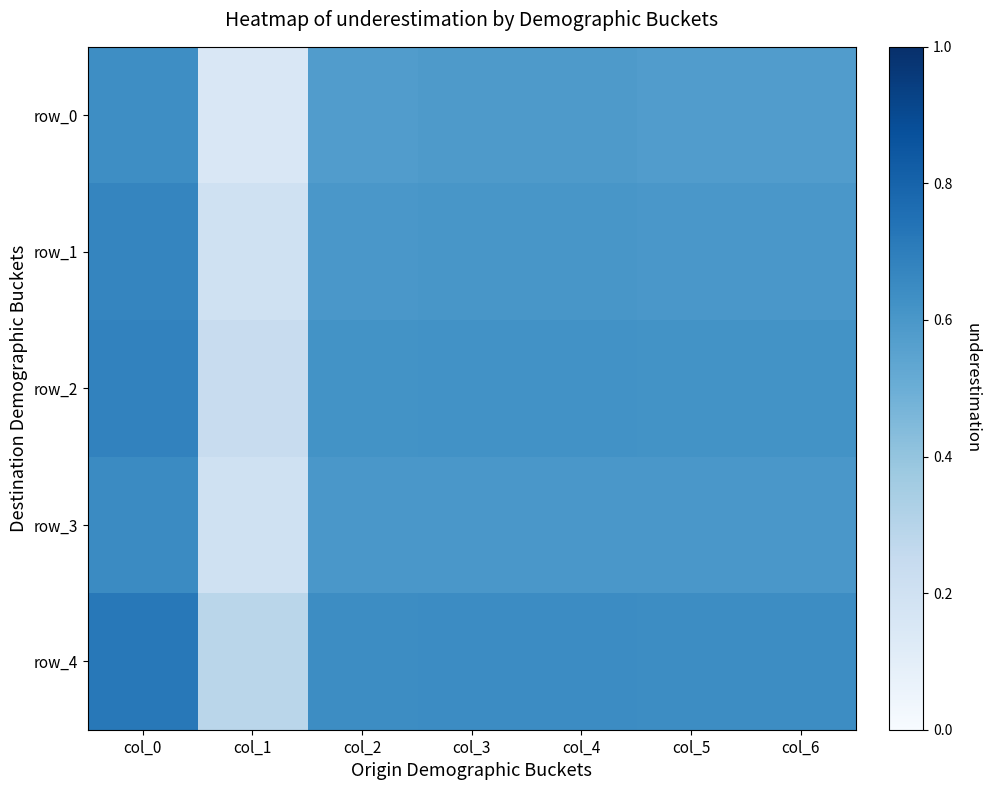

What is the spread (max minus min) of values at col_4?

0.1